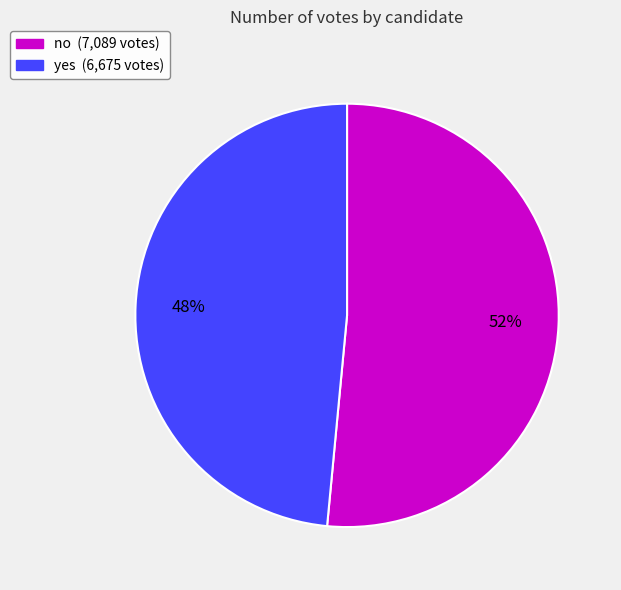

Rank the categories by value from highest to lowest.

no, yes